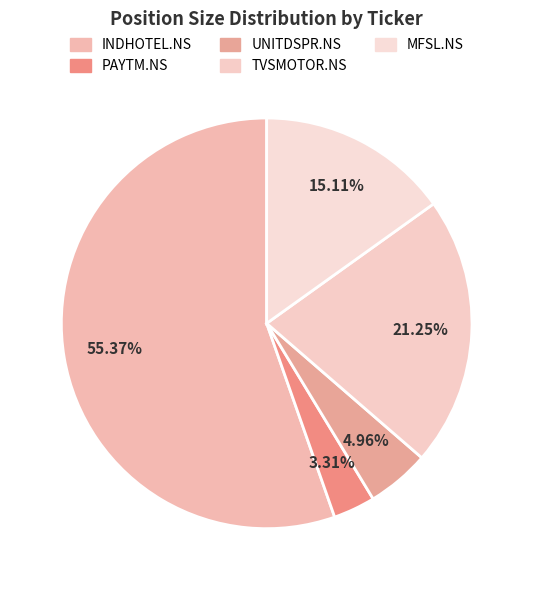

How many segments does this pie chart have?

5